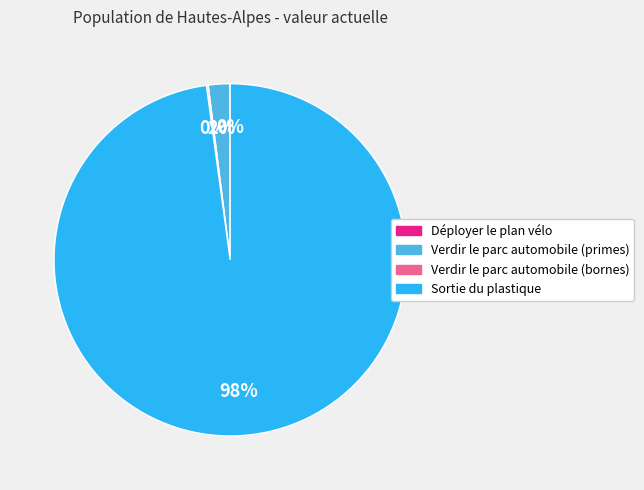

To the nearest percent, what percentage of the pie is Verdir le parc automobile (primes)?

2%